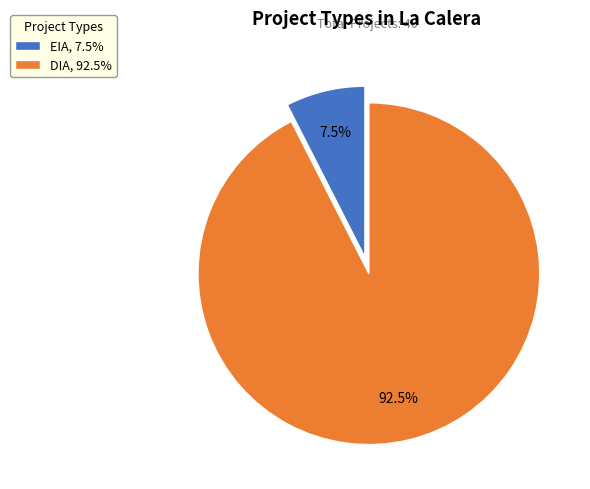

How many slices are in this pie chart?

2